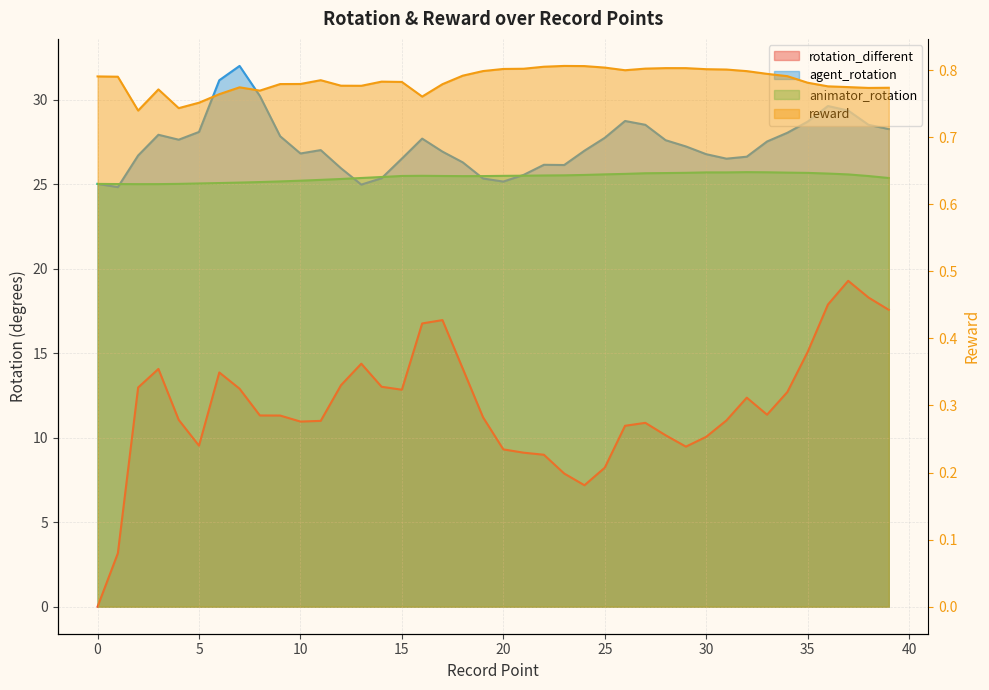

Reading left to right, list all the values displayed in this chart.

rotation_different: 0=0.0	1=3.2	2=13.0	3=14.1	4=11.1	5=9.5	6=13.9	7=12.9	8=11.3	9=11.3	10=11.0	11=11.0	12=13.1	13=14.4	14=13.0	15=12.8	16=16.8	17=17.0	18=14.1	19=11.2	20=9.3	21=9.1	22=9.0	23=7.9	24=7.2	25=8.2	26=10.7	27=10.9	28=10.1	29=9.5	30=10.0	31=11.0	32=12.4	33=11.4	34=12.7	35=15.1	36=17.9	37=19.3	38=18.3	39=17.6
agent_rotation: 0=25.0	1=24.8	2=26.7	3=27.9	4=27.6	5=28.1	6=31.1	7=32.0	8=30.2	9=27.8	10=26.8	11=27.0	12=25.9	13=25.0	14=25.3	15=26.5	16=27.7	17=26.9	18=26.3	19=25.3	20=25.1	21=25.5	22=26.1	23=26.1	24=27.0	25=27.7	26=28.7	27=28.5	28=27.6	29=27.2	30=26.8	31=26.5	32=26.6	33=27.5	34=28.0	35=28.7	36=29.6	37=29.3	38=28.5	39=28.3
animator_rotation: 0=25.0	1=25.0	2=25.0	3=25.0	4=25.0	5=25.0	6=25.1	7=25.1	8=25.1	9=25.2	10=25.2	11=25.2	12=25.3	13=25.4	14=25.4	15=25.5	16=25.5	17=25.5	18=25.5	19=25.5	20=25.5	21=25.5	22=25.5	23=25.5	24=25.5	25=25.6	26=25.6	27=25.6	28=25.7	29=25.7	30=25.7	31=25.7	32=25.7	33=25.7	34=25.7	35=25.7	36=25.6	37=25.6	38=25.5	39=25.4
reward: 0=0.8	1=0.8	2=0.7	3=0.8	4=0.7	5=0.8	6=0.8	7=0.8	8=0.8	9=0.8	10=0.8	11=0.8	12=0.8	13=0.8	14=0.8	15=0.8	16=0.8	17=0.8	18=0.8	19=0.8	20=0.8	21=0.8	22=0.8	23=0.8	24=0.8	25=0.8	26=0.8	27=0.8	28=0.8	29=0.8	30=0.8	31=0.8	32=0.8	33=0.8	34=0.8	35=0.8	36=0.8	37=0.8	38=0.8	39=0.8